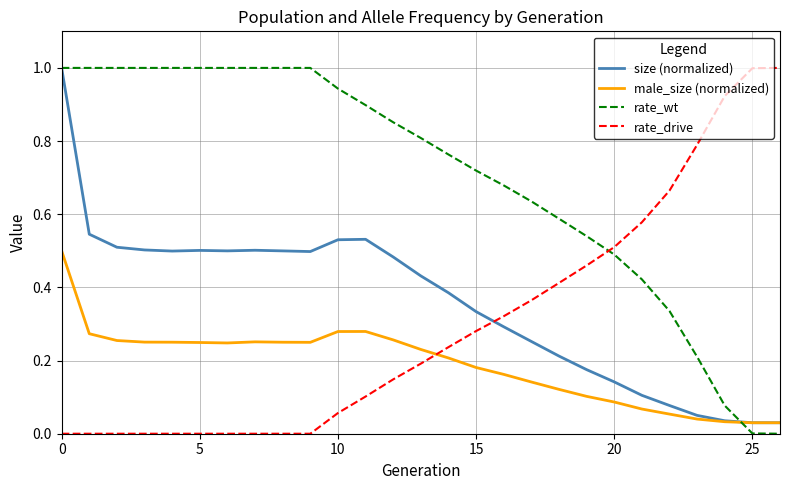

Which series has the largest total across all categories?

rate_wt